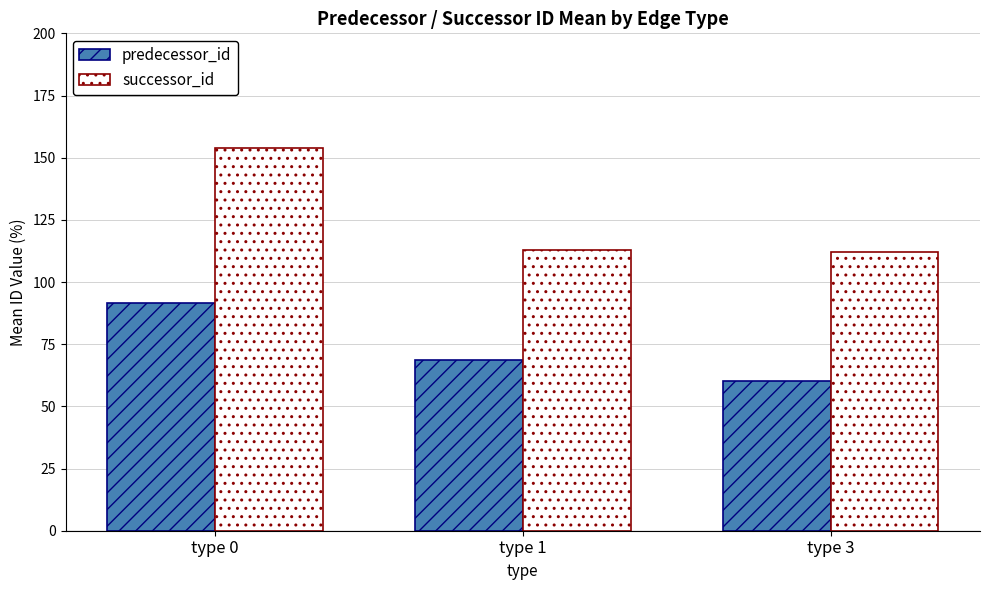

Reading left to right, transcribe all the data shown in this chart.

predecessor_id: type 0=91.7	type 1=68.8	type 3=60.1
successor_id: type 0=154.0	type 1=112.9	type 3=112.0